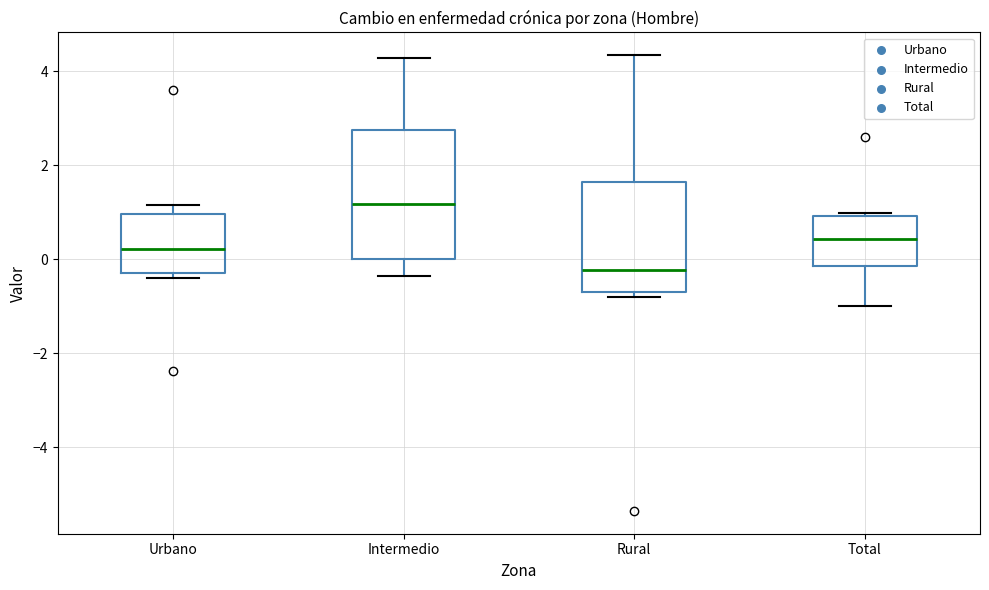

Reading left to right, transcribe this box plot: for each box, give where its median line is, the range the box spans, and where its two whiskers end, as read against the y-axis. The values are not printed on the chart, so give them approximately, as read against the axis.

Urbano: median 0.2, box -0.2 to 1.0, whiskers -0.4 to 1.2
Intermedio: median 1.2, box 0.0 to 2.8, whiskers -0.4 to 4.2
Rural: median -0.2, box -0.6 to 1.6, whiskers -0.8 to 4.4
Total: median 0.4, box -0.2 to 1.0, whiskers -1.0 to 1.0 (just above the box's upper edge)